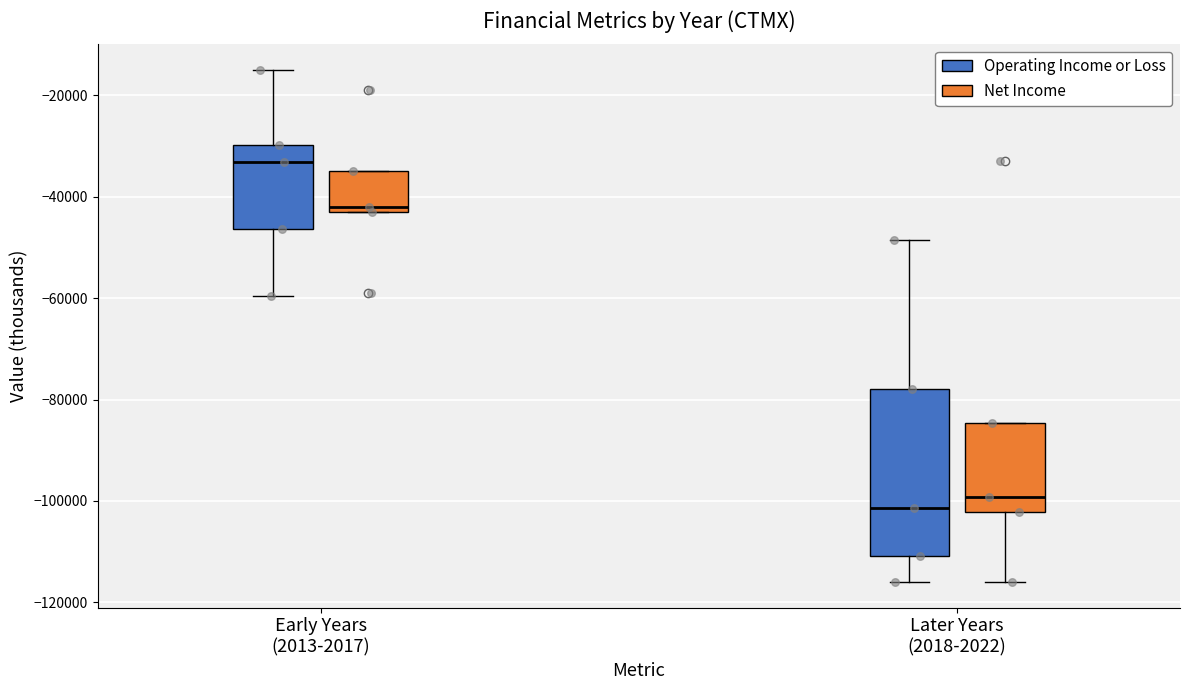

Reading left to right, read every box against the y-axis: the position of its median line, the range the box covers, and the ends of its whiskers. The values are not printed on the chart, so give them approximately, as read against the axis.

Early Years (2013-2017) (Operating Income or Loss): median -34000, box -46000 to -30000, whiskers -60000 to -14000
Early Years (2013-2017) (Net Income): median -42000, box -44000 to -34000, whiskers -44000 to -34000
Later Years (2018-2022) (Operating Income or Loss): median -102000, box -110000 to -78000, whiskers -116000 to -48000
Later Years (2018-2022) (Net Income): median -100000, box -102000 to -84000, whiskers -116000 to -84000